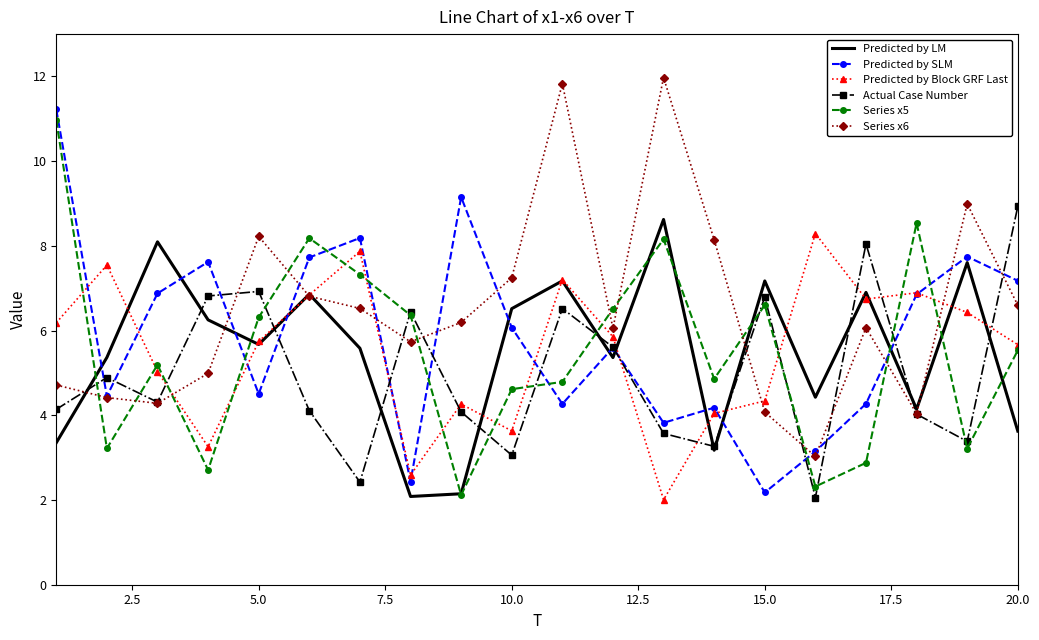

After their last crossing, which series has the higher values: Series x5 or Series x6?

Series x6